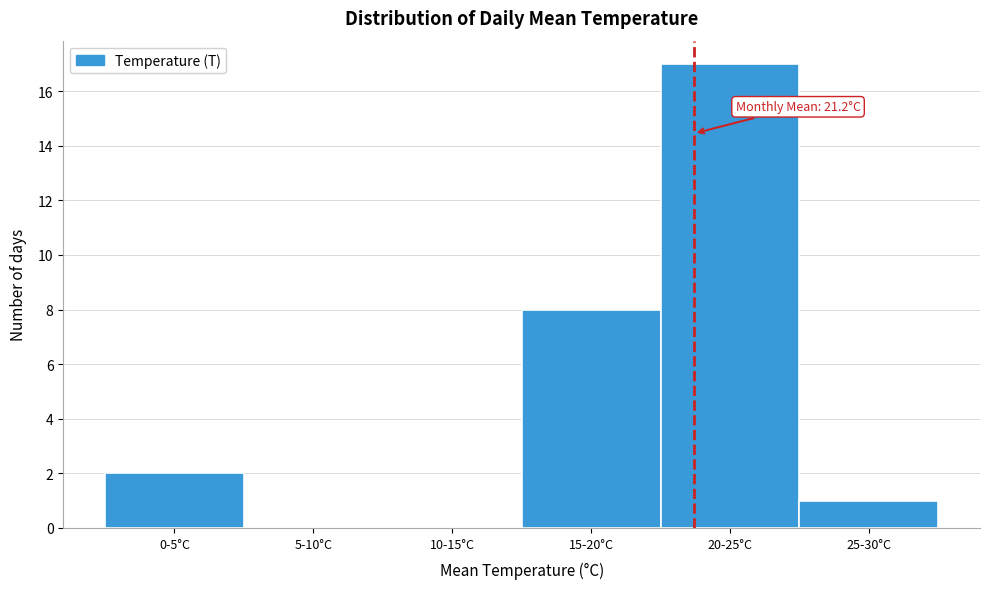

Reading left to right, transcribe all the data shown in this chart.

0-5°C=2	5-10°C=0	10-15°C=0	15-20°C=8	20-25°C=17	25-30°C=1